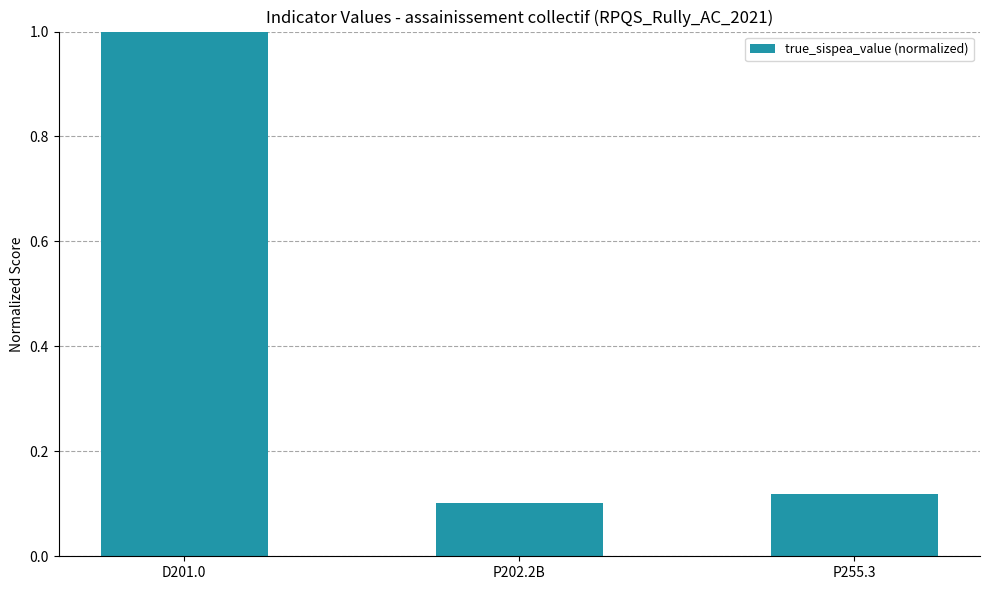

Is it true that the value at P202.2B is 0.1?

True